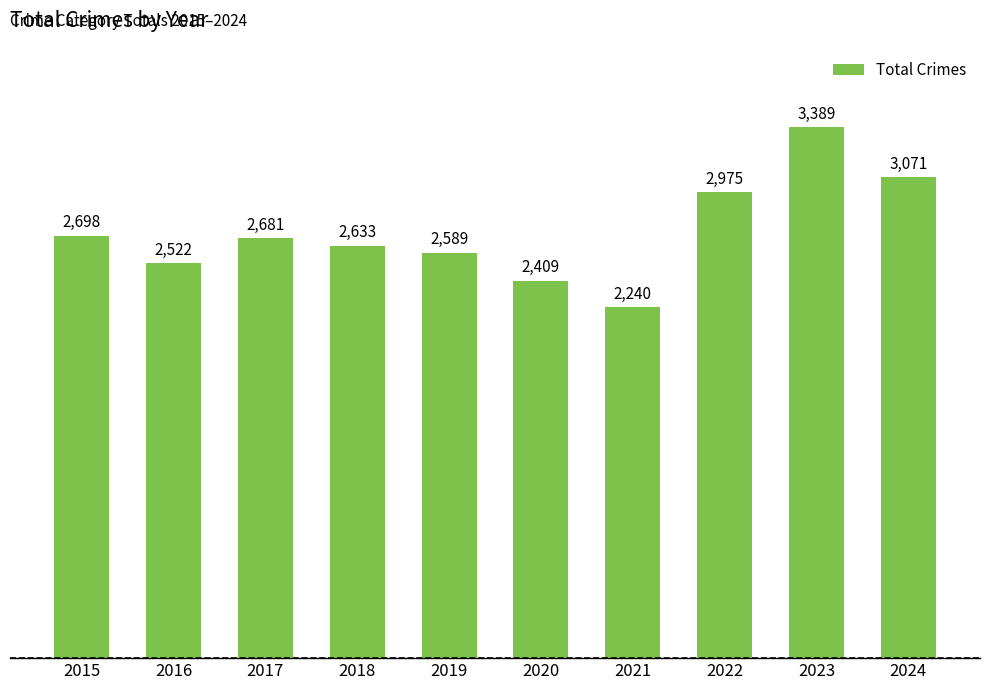

What is the difference between the values at 2017 and 2022?

294